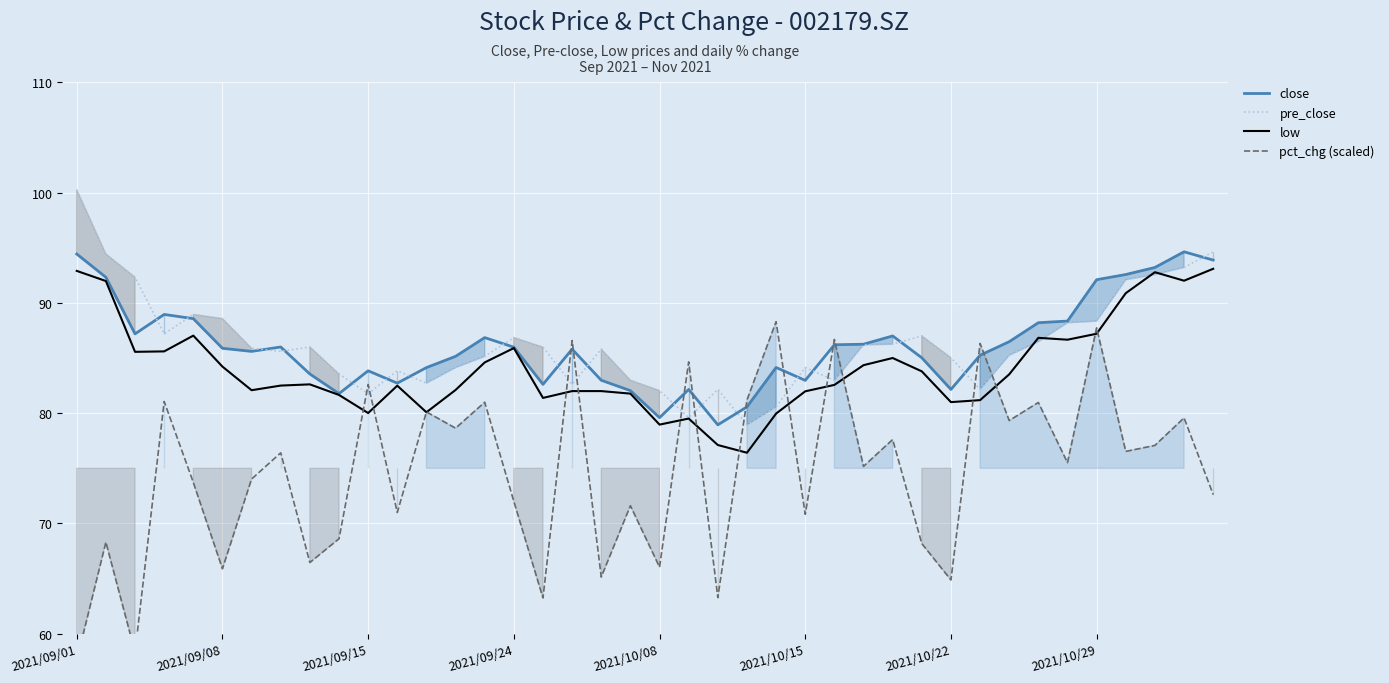

True or false: low has a value of 32.7 at 11.

False